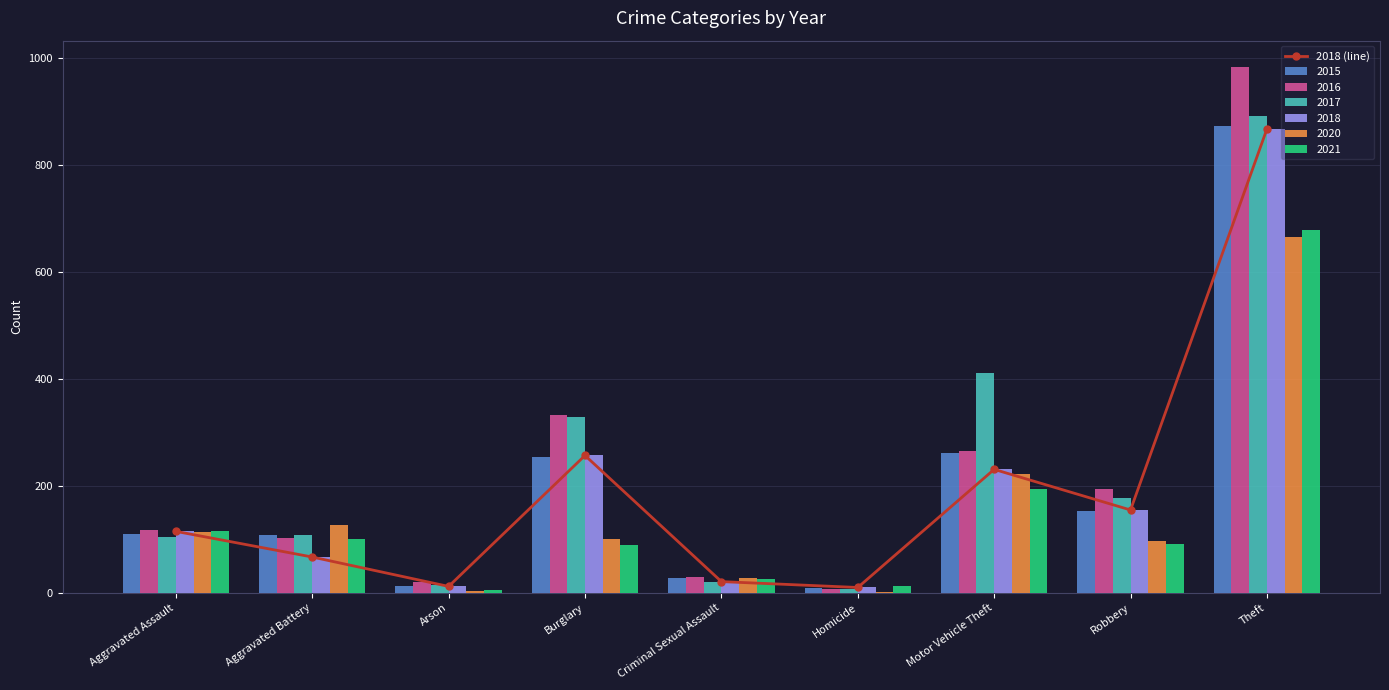

What is the minimum value shown in the chart?

10